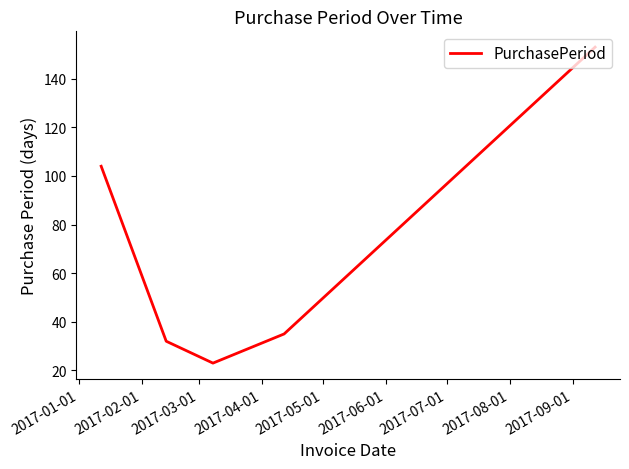

What is the minimum value shown in the chart?

23